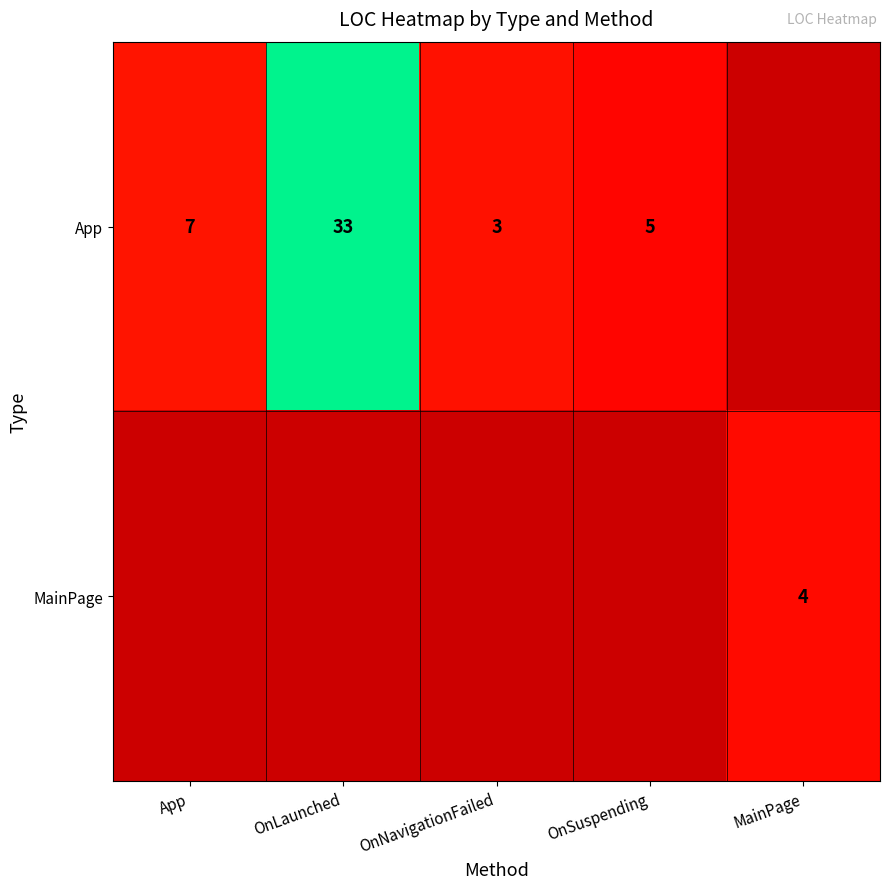

True or false: App has a value of 7.8 at OnLaunched.

False